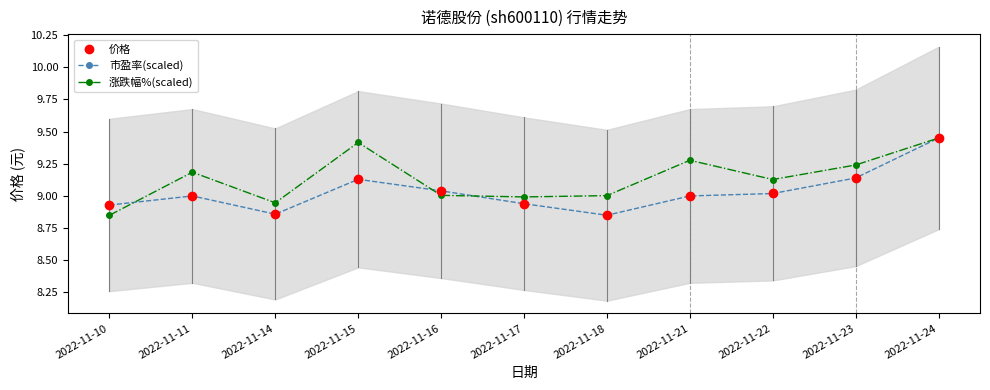

How many interior local peaks does the 市盈率(scaled) series have?

2